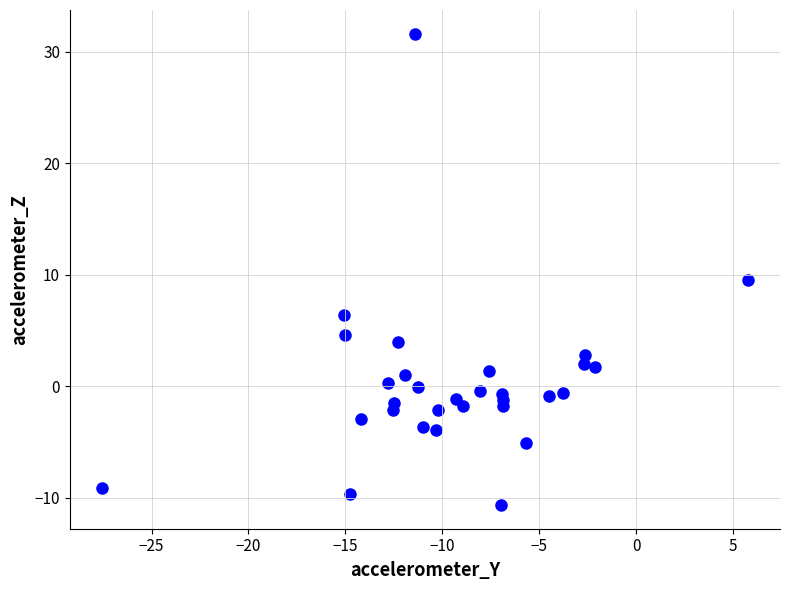

What is the range of Y values (max minus min)?

42.3